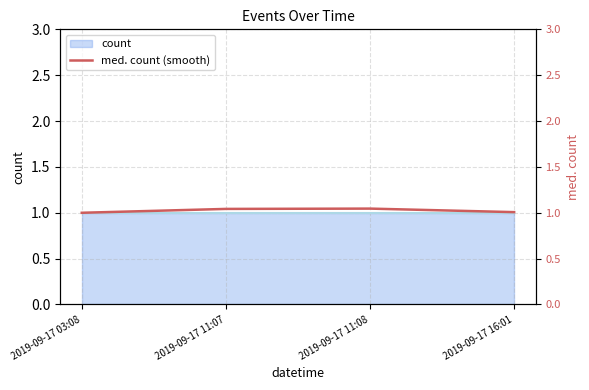

What is the approximate value at 2019-09-17 16:01?

1.0